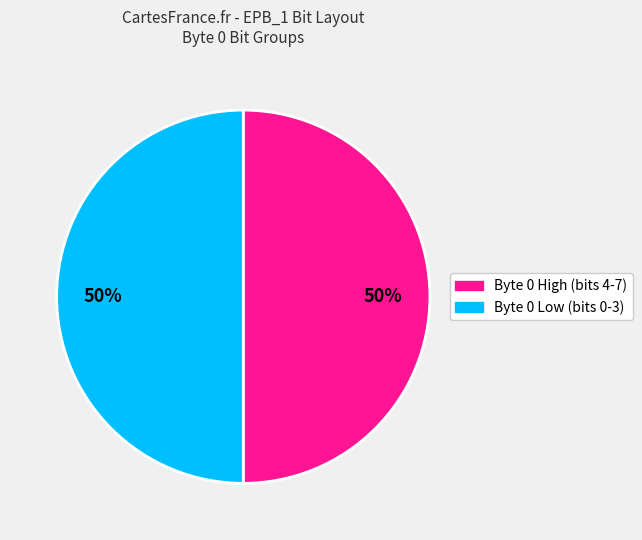

The Byte 0 High (bits 4-7) slice represents 43% of the pie. True or false?

False